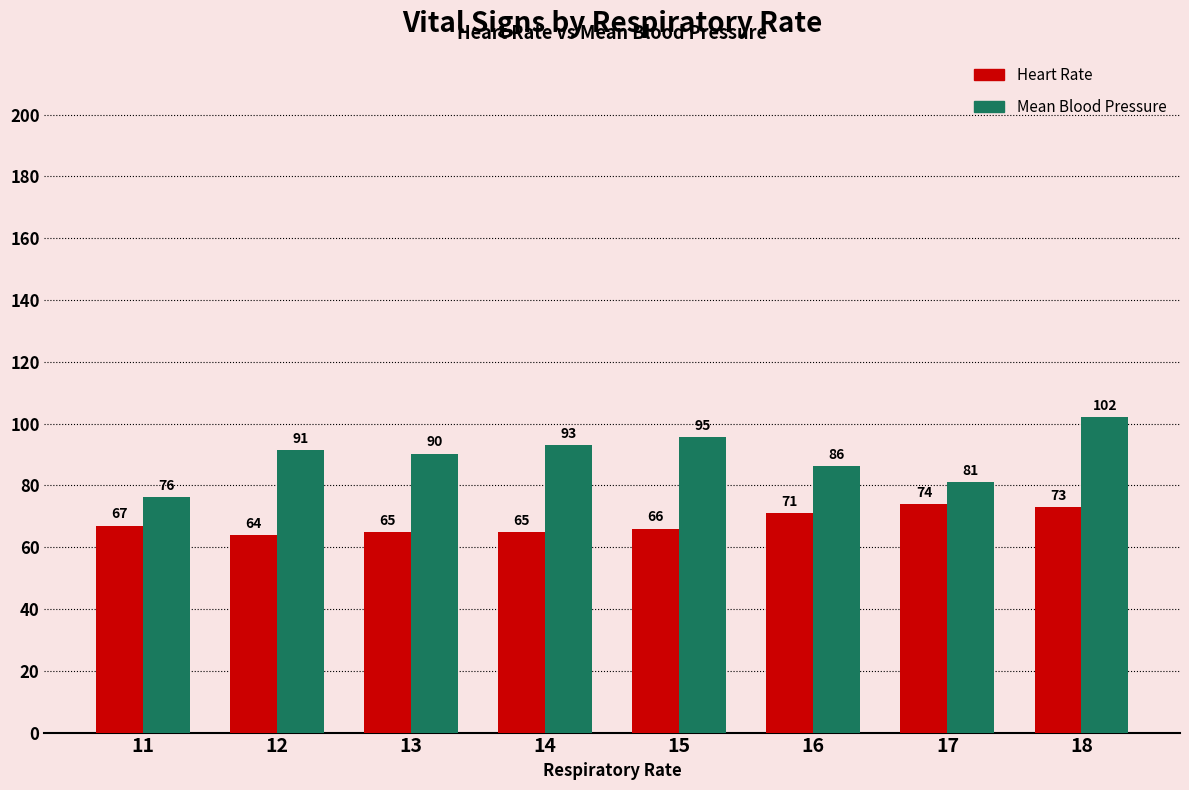

Does the chart contain stacked bars?

No